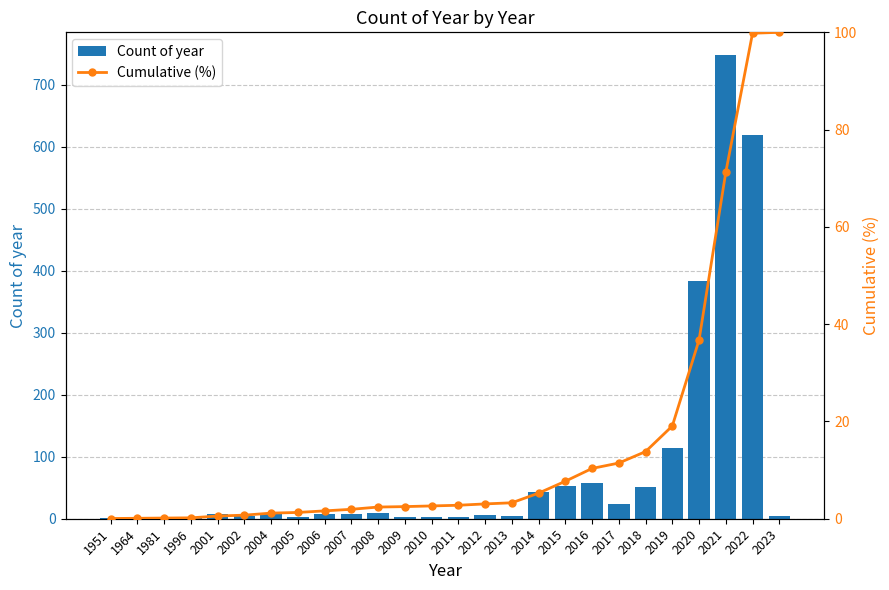

Reading right to left, what are all the values shown in this chart?

Count of year: 4.0	619.0	747.0	383.0	114.0	51.0	24.0	57.0	53.0	43.0	5.0	6.0	3.0	3.0	2.0	10.0	7.0	7.0	3.0	9.0	4.0	8.0	1.0	1.0	1.0	1.0
Cumulative (%): 100.0	99.8	71.2	36.7	19.1	13.8	11.4	10.3	7.7	5.3	3.3	3.0	2.8	2.6	2.5	2.4	1.9	1.6	1.3	1.2	0.7	0.6	0.2	0.1	0.1	0.0